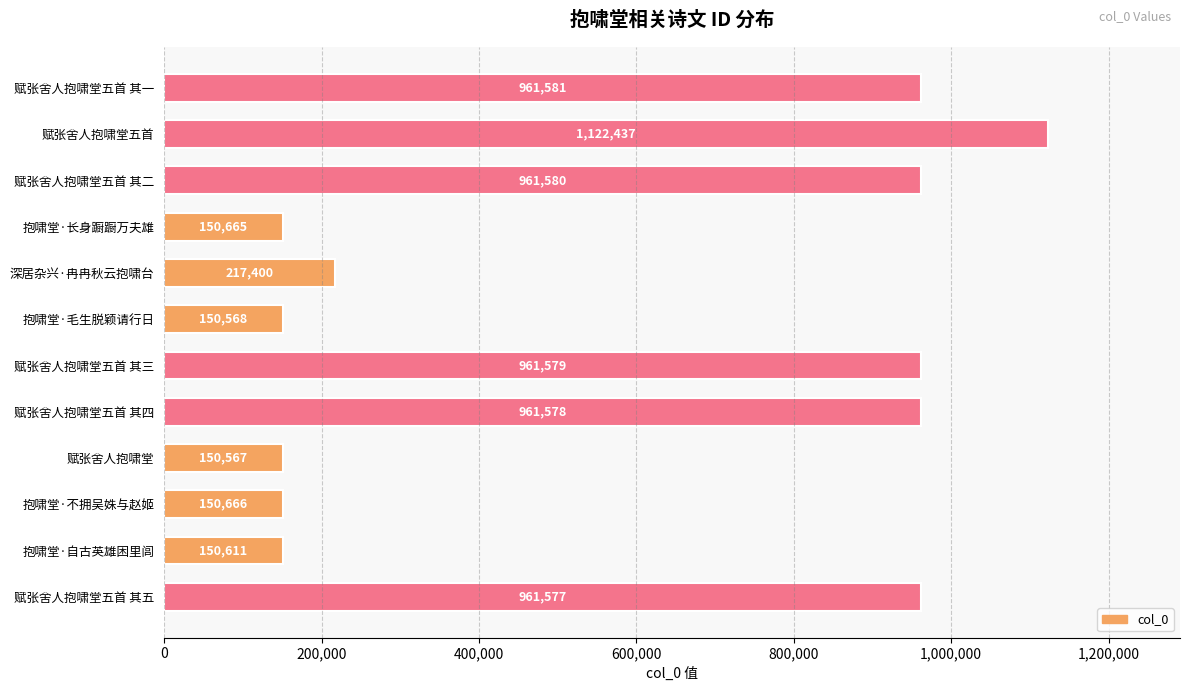

Which label corresponds to the smallest value in the chart?

赋张舍人抱啸堂